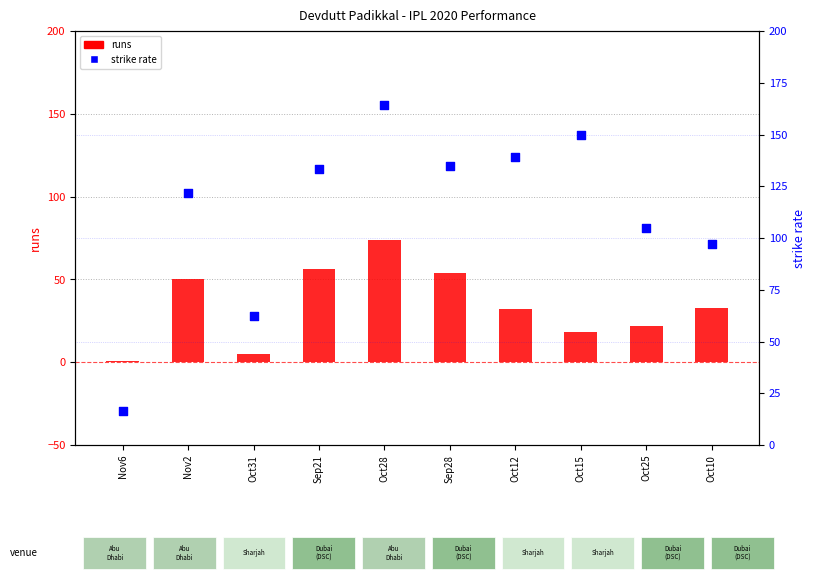

Is the value of sr at Oct31 greater than the value of runs at Oct12?

Yes